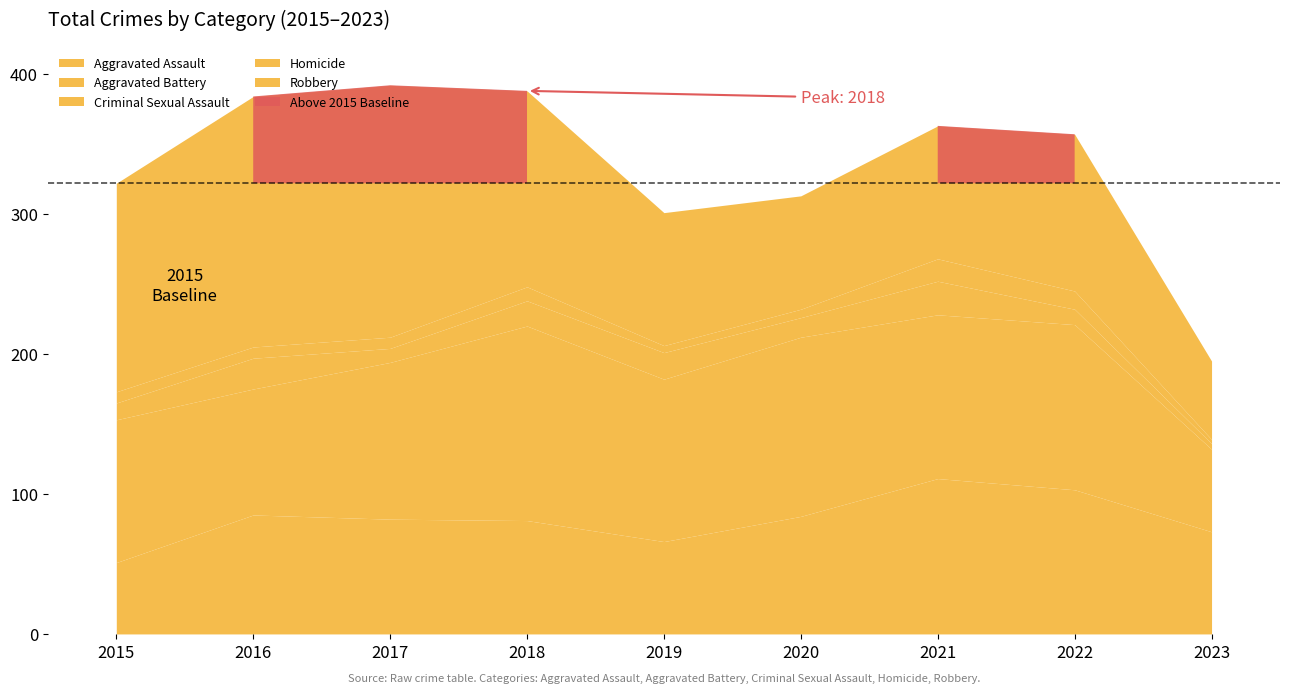

What is the difference between the second highest and minimum values in the Criminal Sexual Assault series?

18